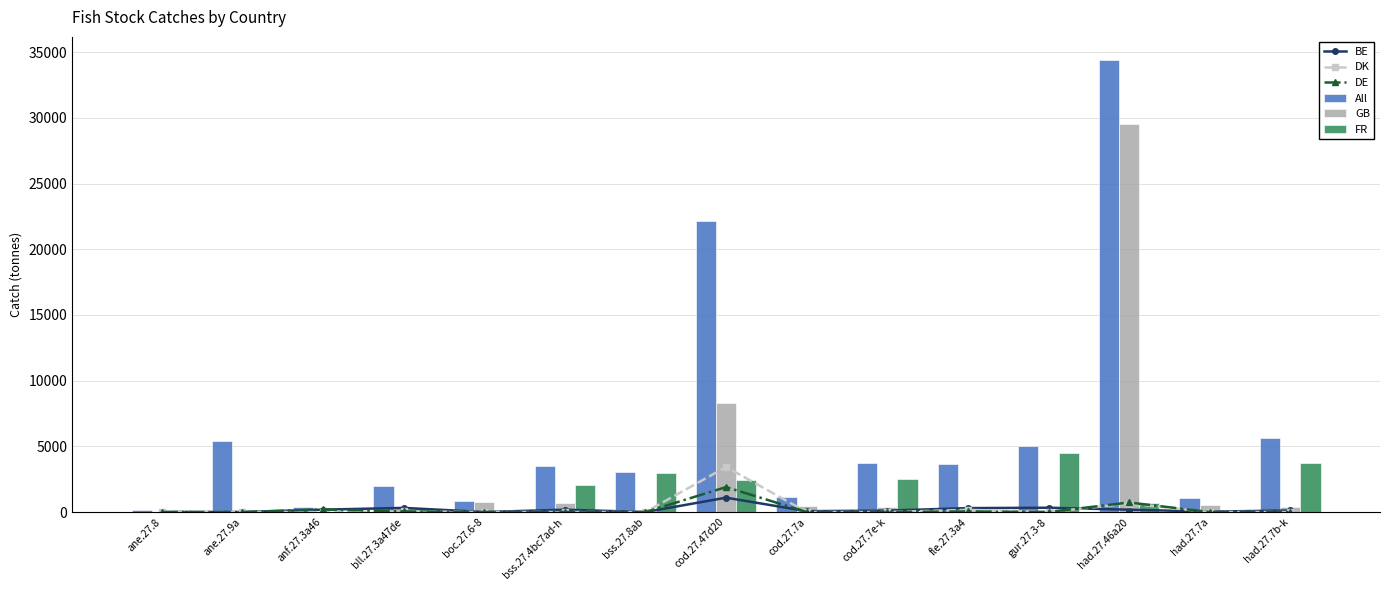

The DE series shows -1310.1 at gur.27.3-8. True or false?

False